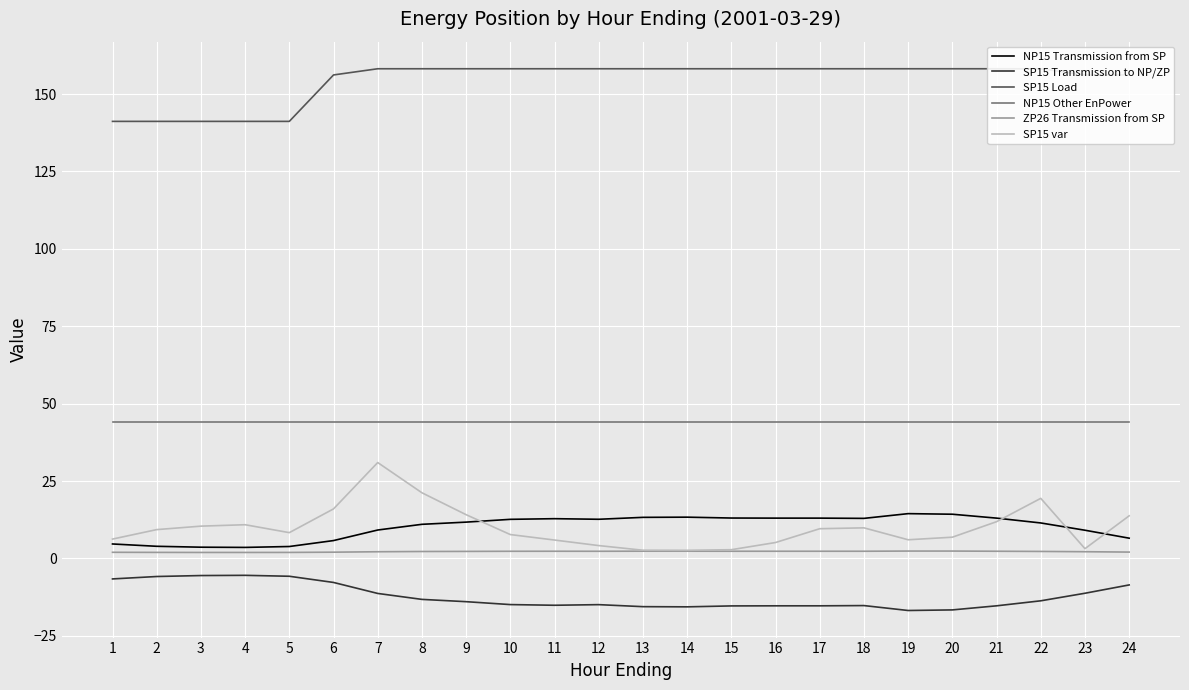

Count the number of data series in this chart.

6